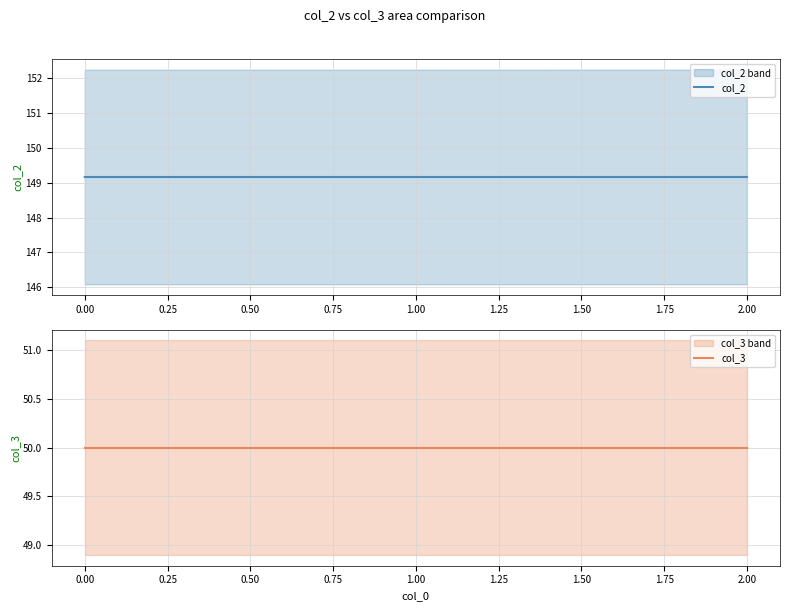

Is it true that col_2 equals 50.7 at 0.00?

False